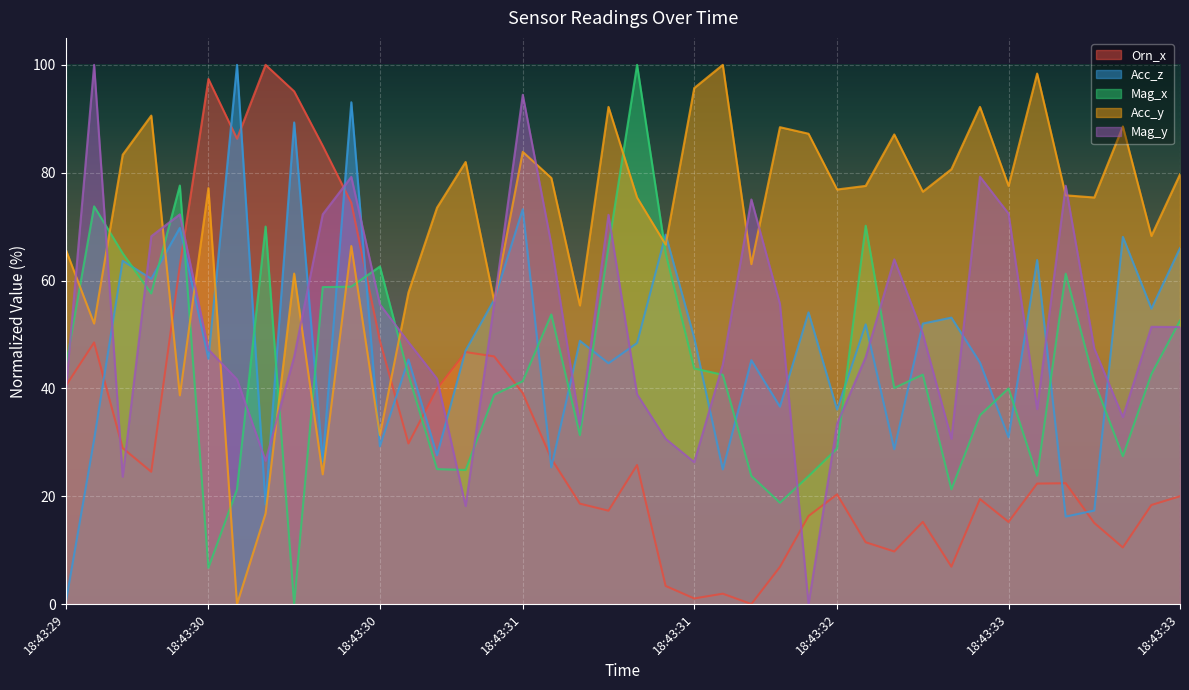

Which series ends up on top after the final intersection of Acc_y and Acc_z?

Acc_y